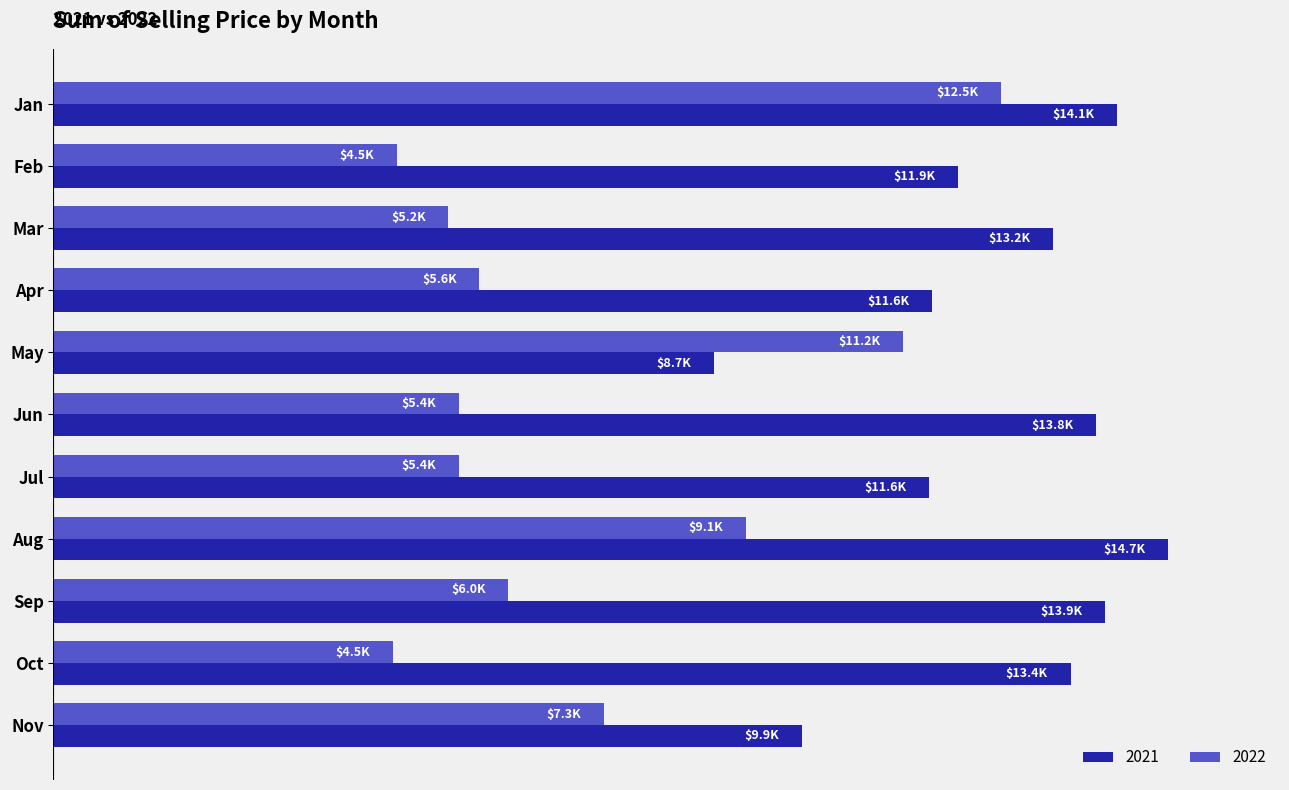

What are all the series names shown in the legend?

2021, 2022